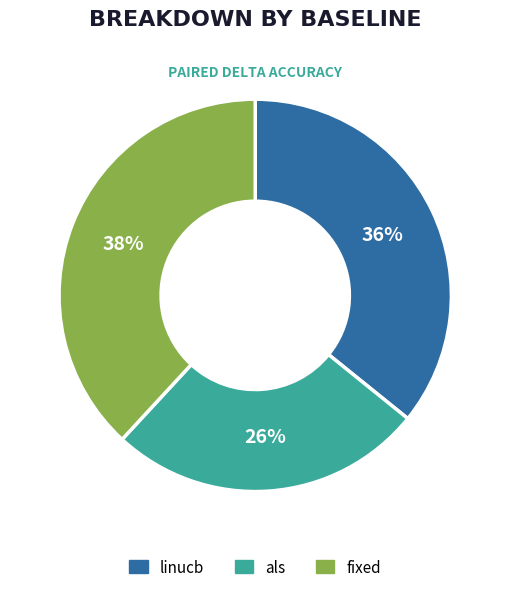

What is the smallest slice in the pie chart?

als